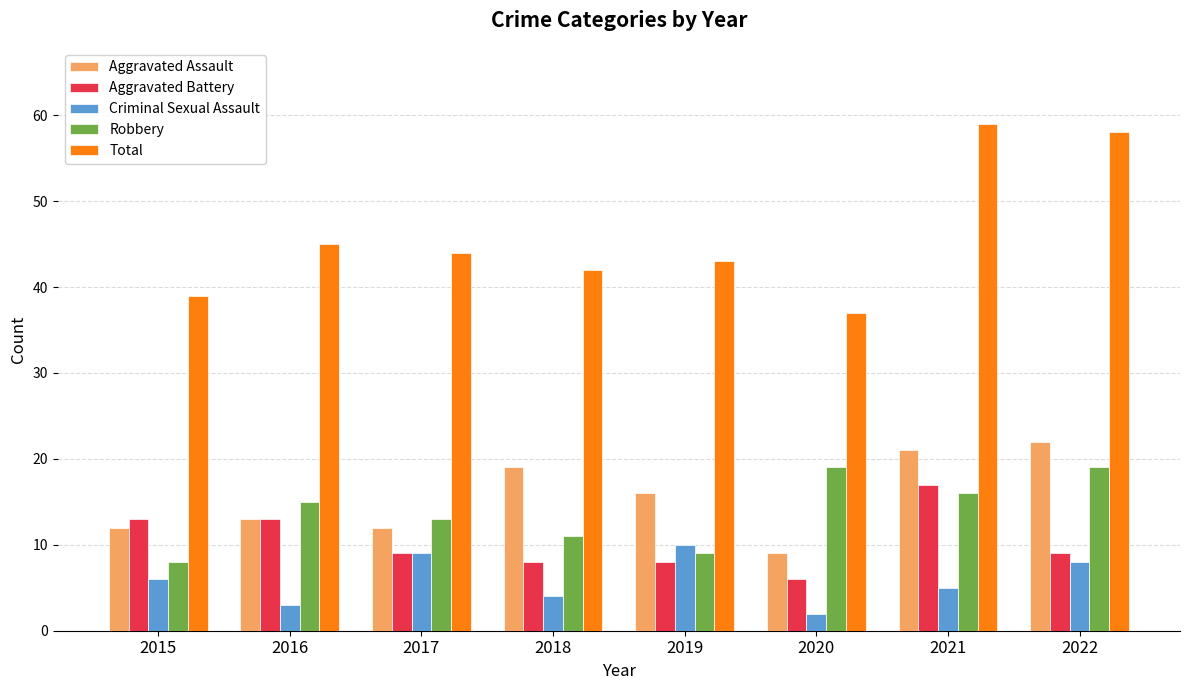

How many series are shown in this chart?

5